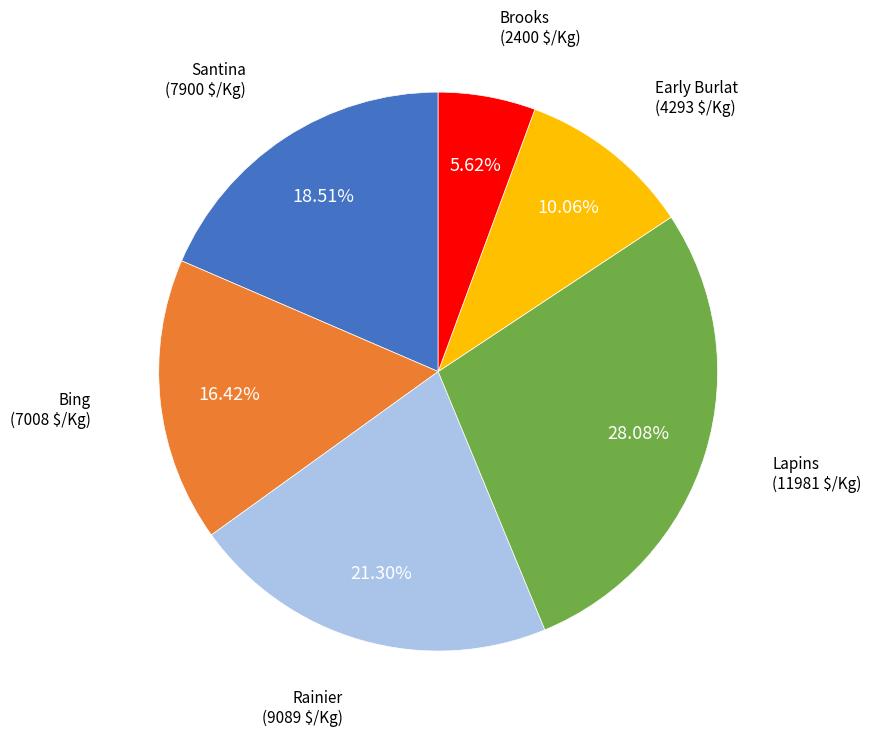

Does any single category account for the majority?

No